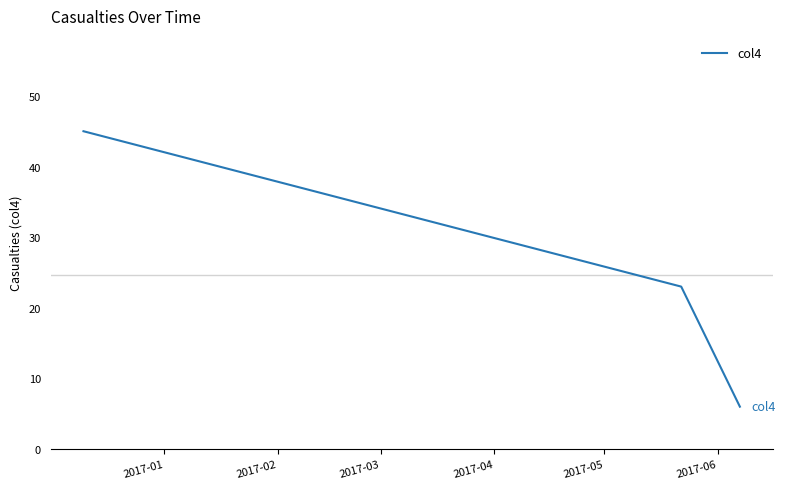

What is the sum of all values?

74